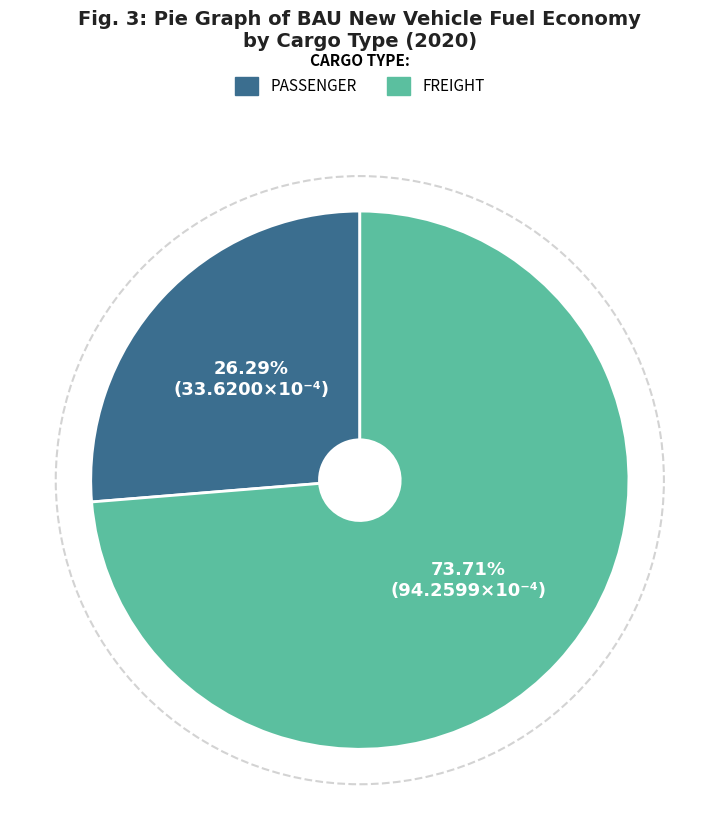

How many segments does this pie chart have?

2